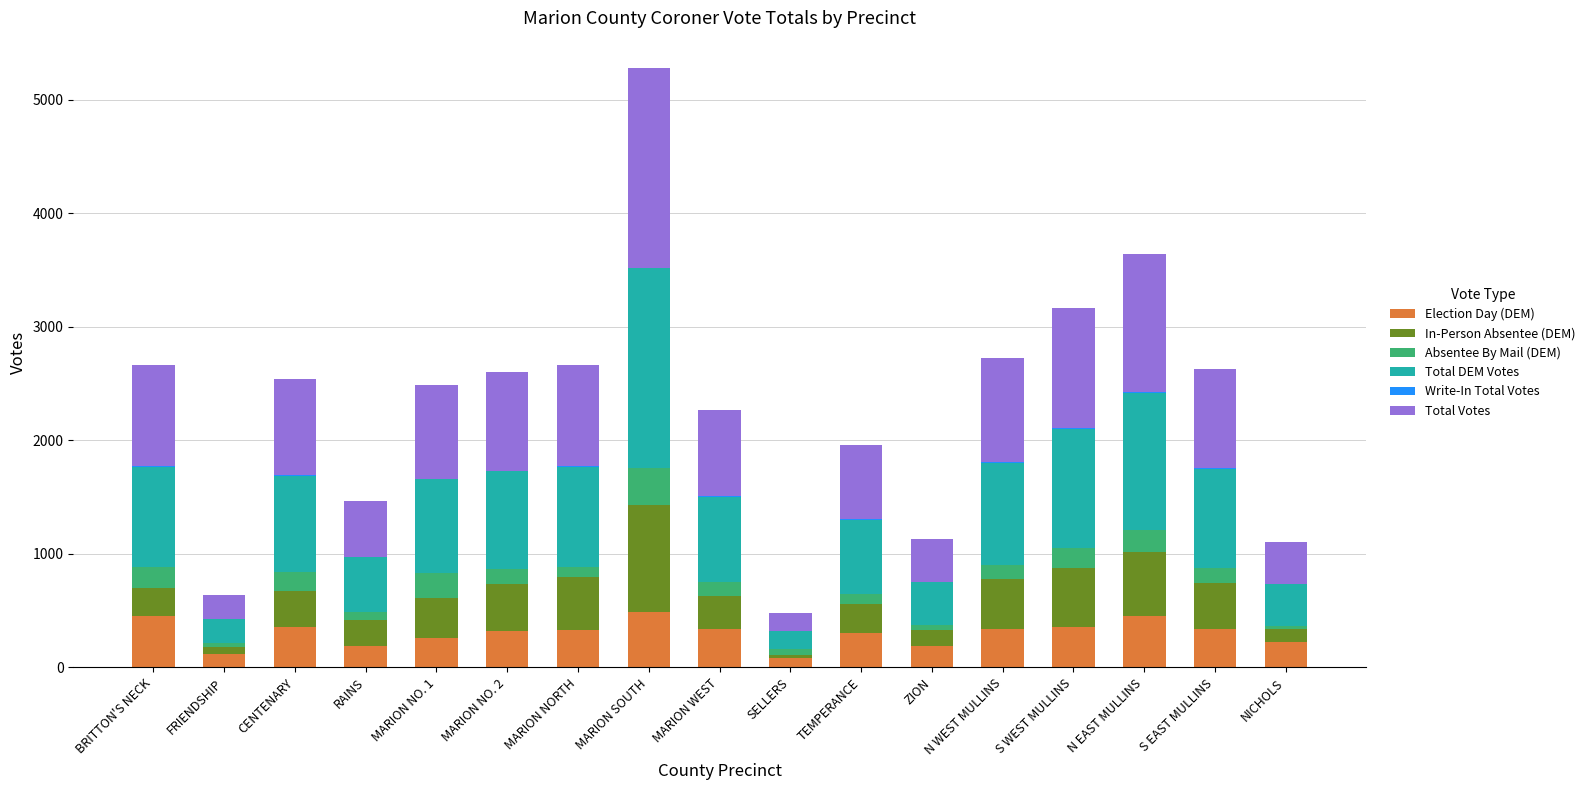

At which category is the sum across all series the highest?

MARION SOUTH